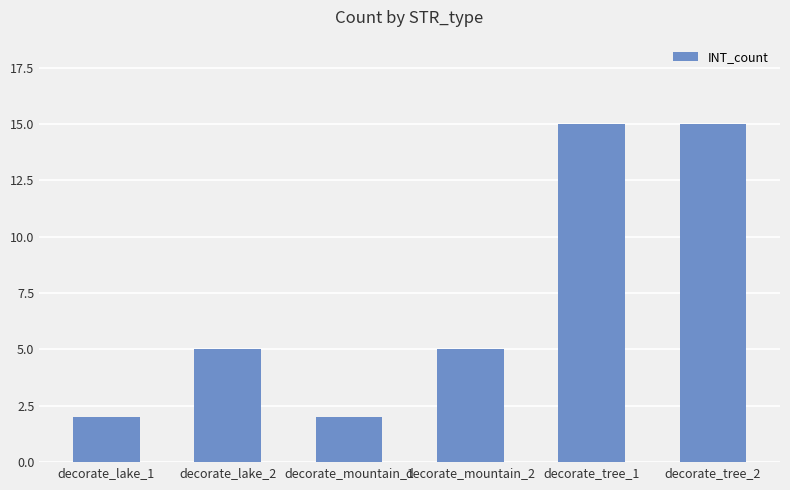

What value does the data have at decorate_tree_1, to the nearest 5?

15